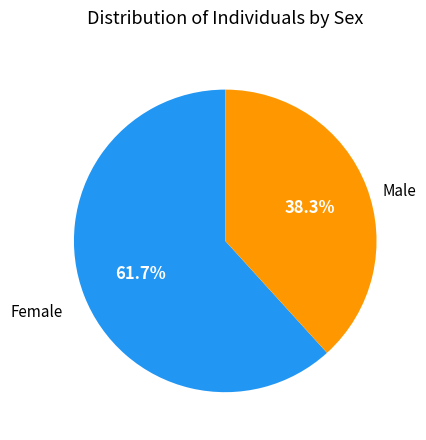

Is there a majority slice in this chart?

Yes